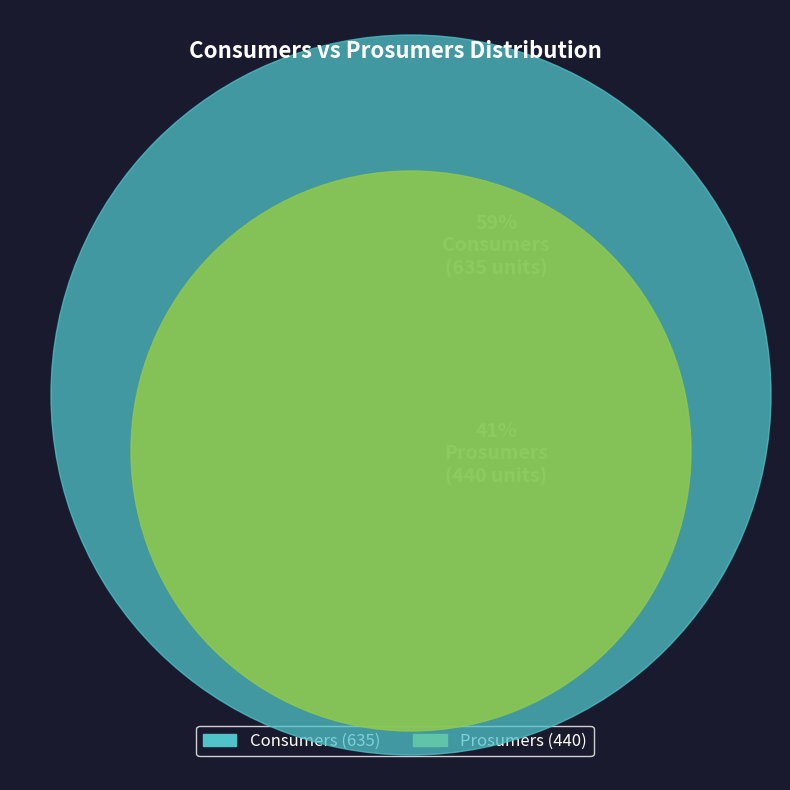

Approximately how many times larger is the value at Consumers compared to Prosumers?

1.4